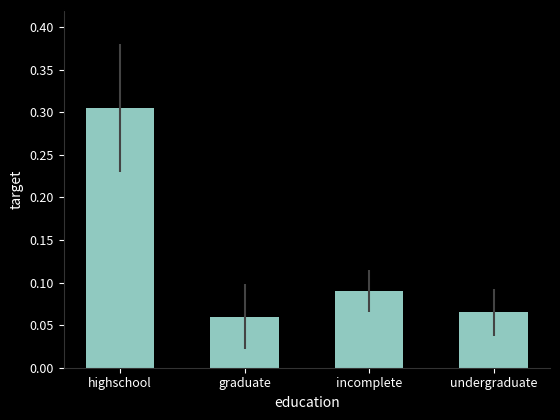

Is it true that the value at graduate is 0.0?

False